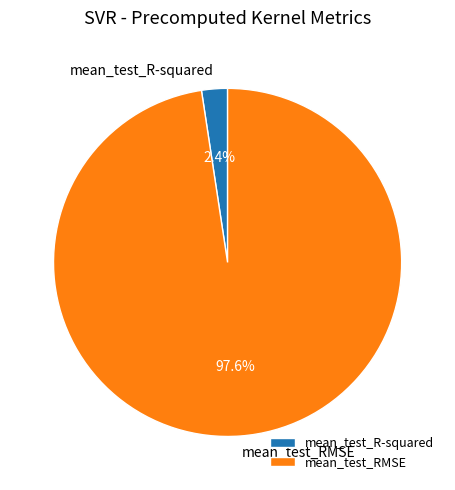

To the nearest percent, what is the difference between the mean_test_RMSE and mean_test_R-squared slice percentages?

95%